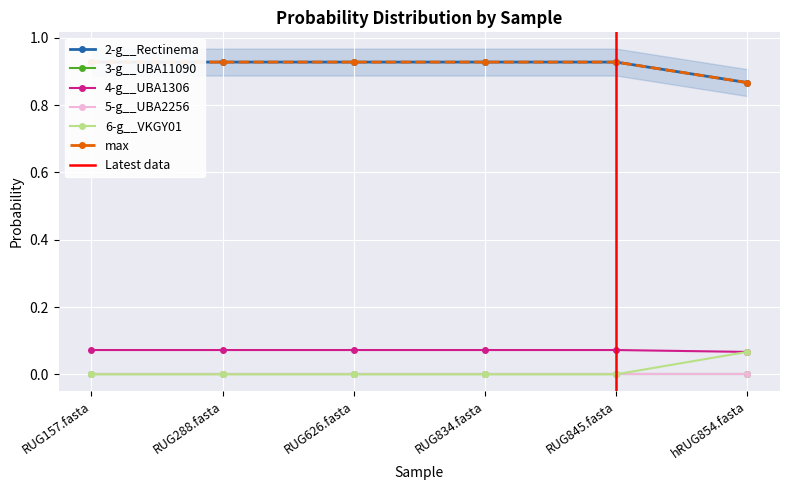

What is the difference between the second highest and minimum values in the max series?

0.1